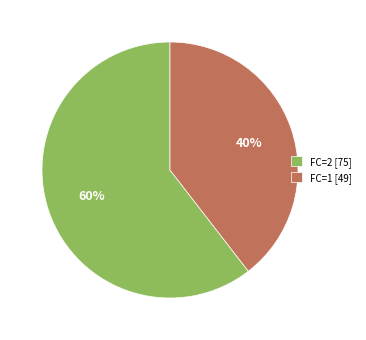

Which category has the biggest portion of the pie?

FC=2 [75]